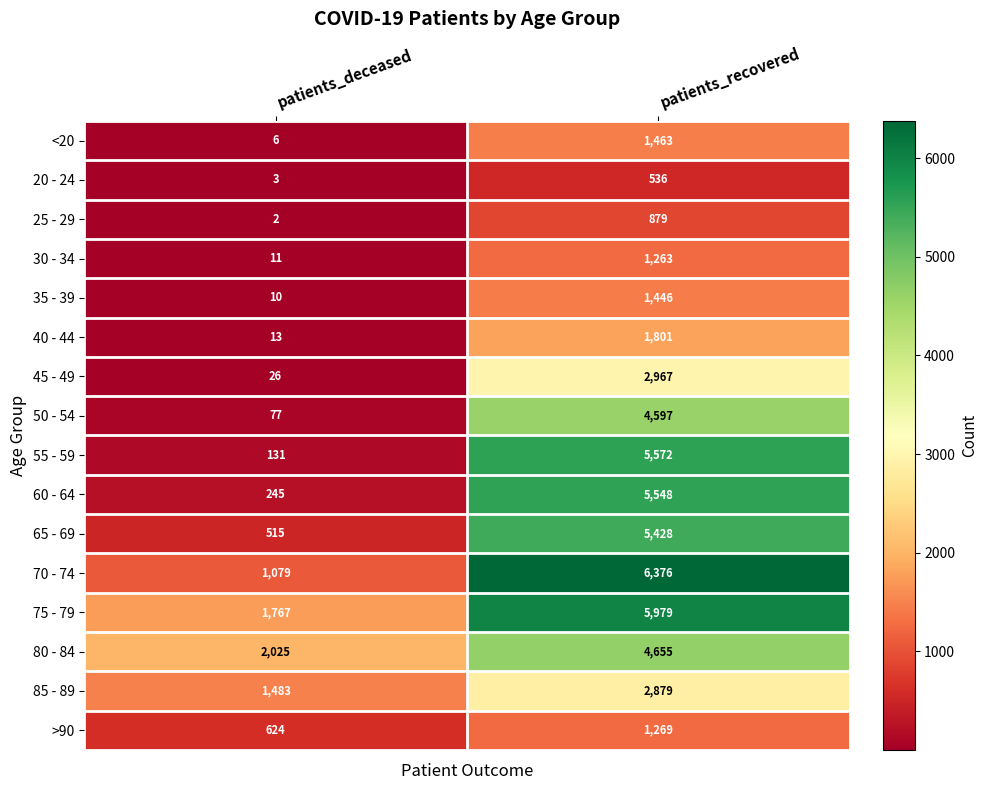

What is the difference between the 45 - 49 values at patients_deceased and patients_recovered?

2941